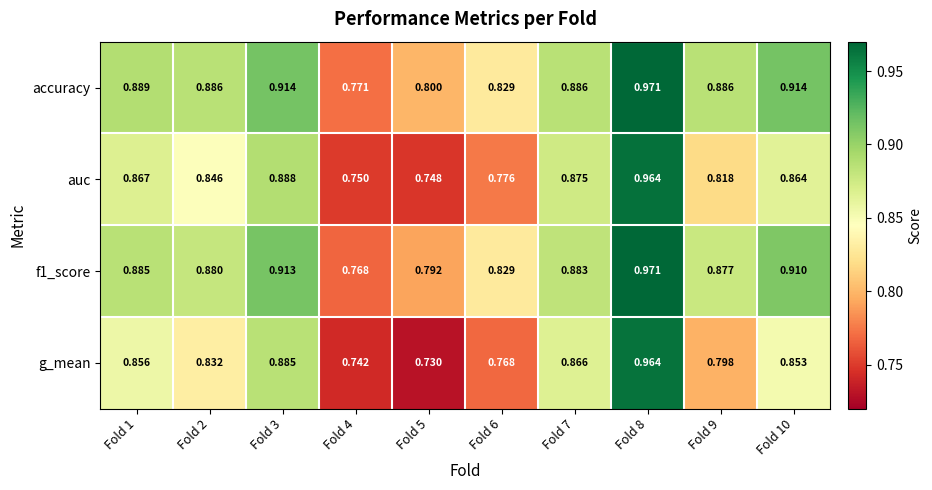

At Fold 3, list the series in order from smallest to largest.

g_mean, auc, f1_score, accuracy